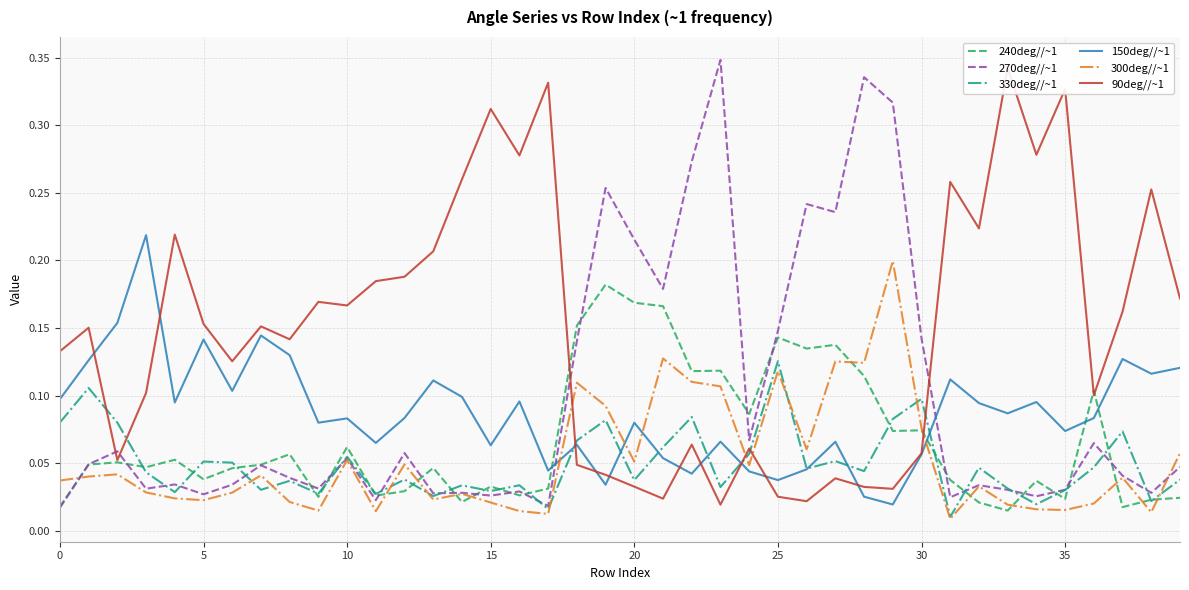

True or false: 240deg//~1 and 150deg//~1 intersect in this chart.

True